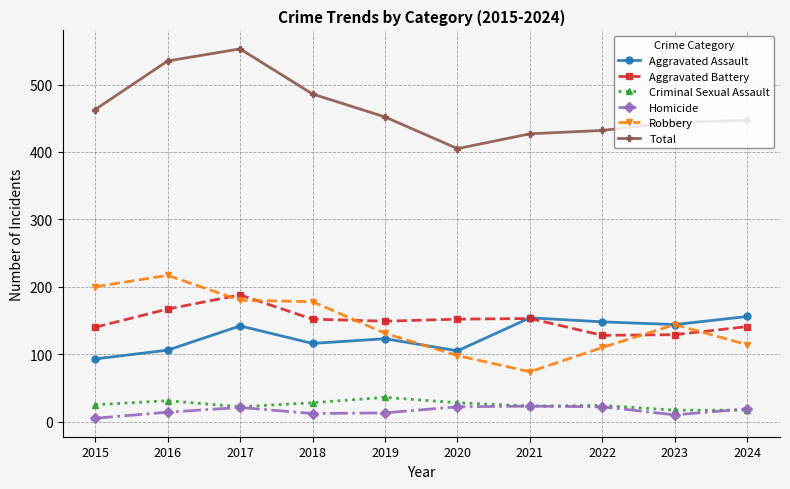

True or false: Aggravated Battery has a value of 100 at 2019.

False